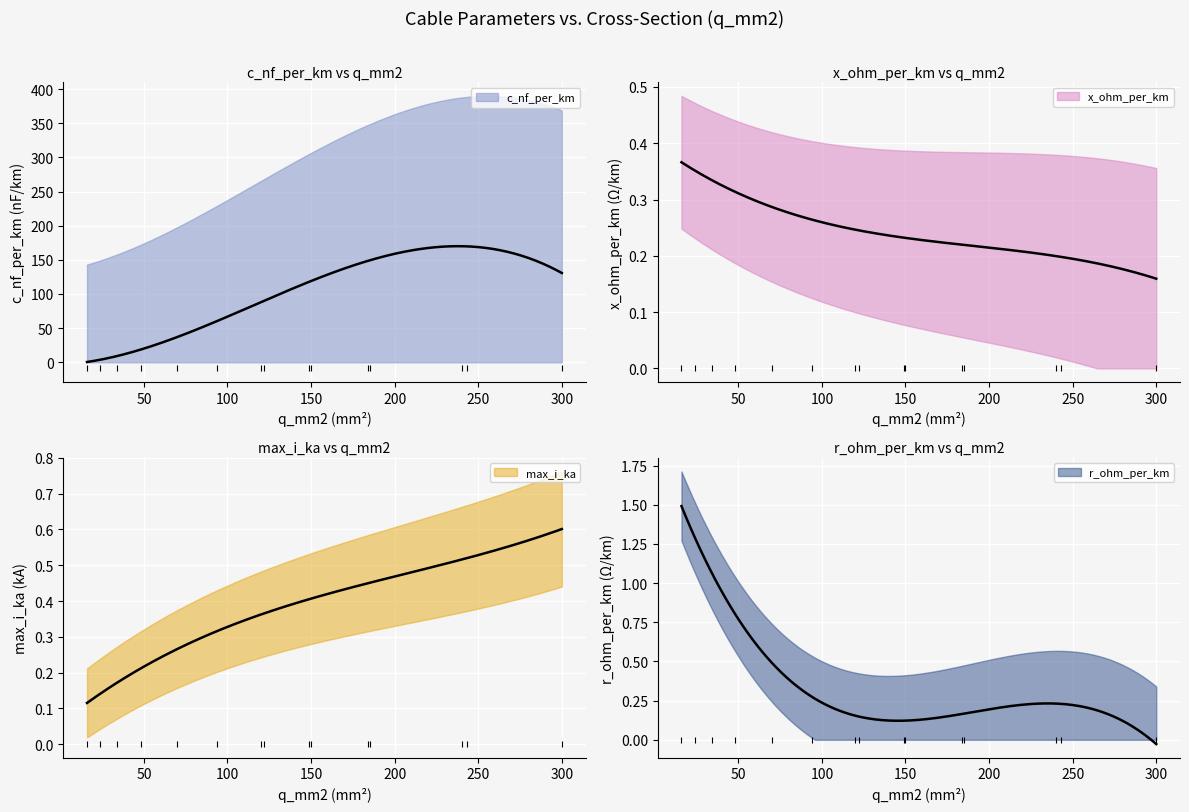

At how many categories does at least one series exceed 108?

5